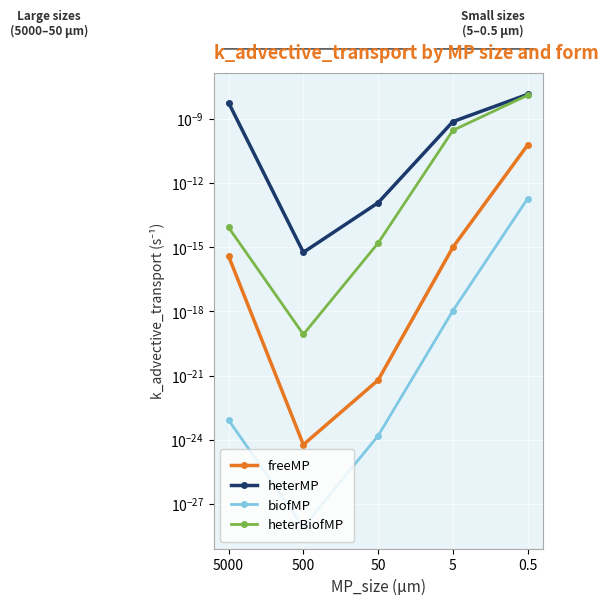

True or false: freeMP and heterBiofMP cross at least once.

False